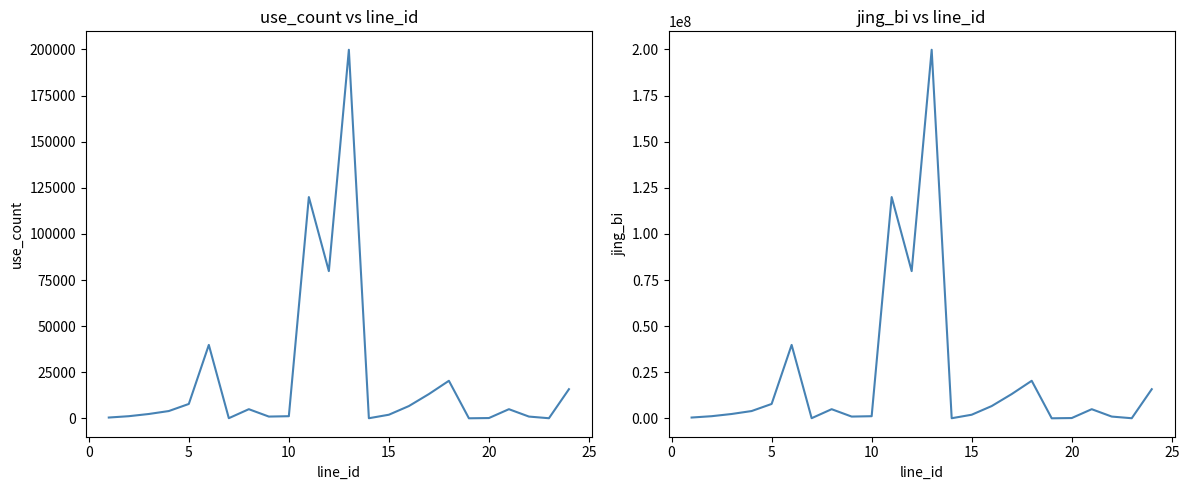

Which series has the largest total across all categories?

jing_bi